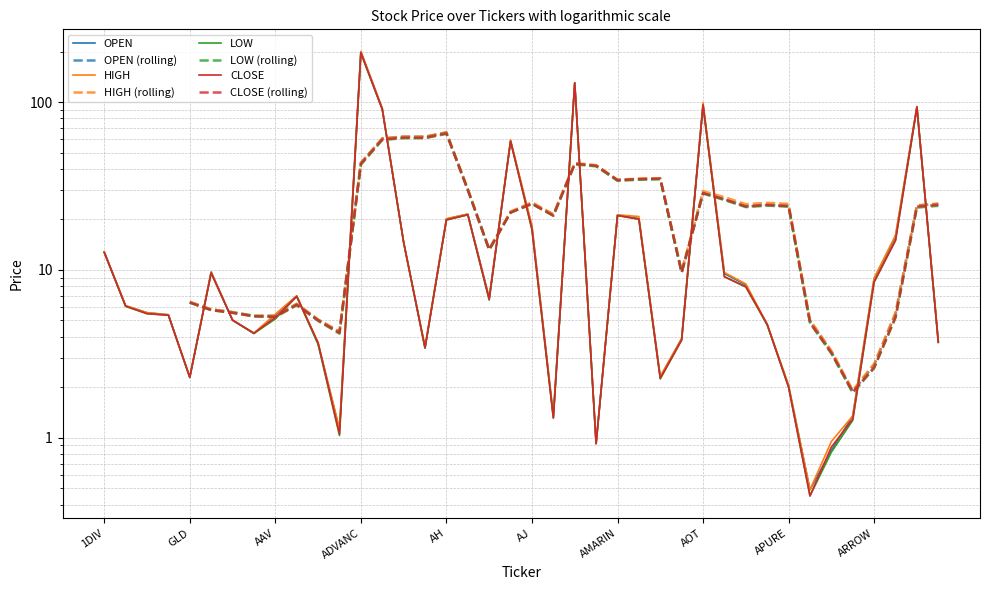

Rank the series at TDEX from lowest to highest value.

LOW, CLOSE, OPEN, HIGH